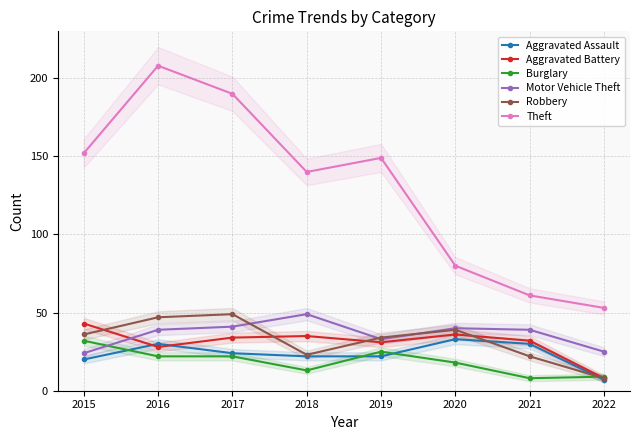

Where do Aggravated Assault and Burglary first cross each other?

2015 and 2016